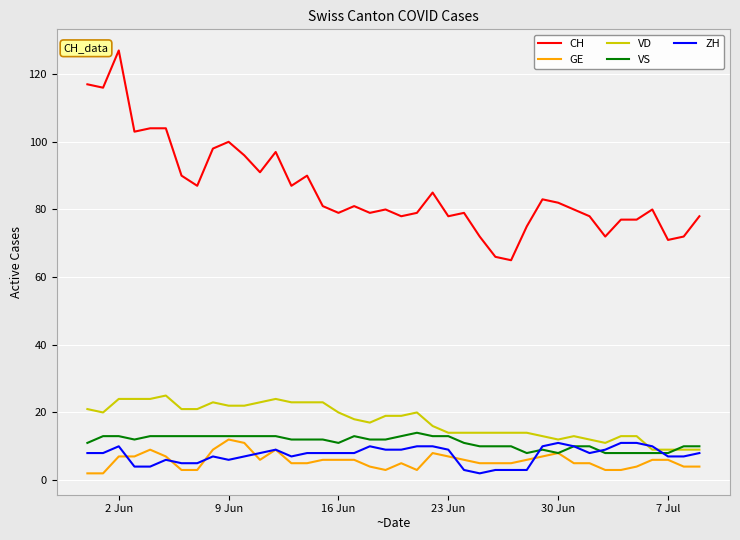

What is the difference between the second highest and second lowest values in the GE series?

9